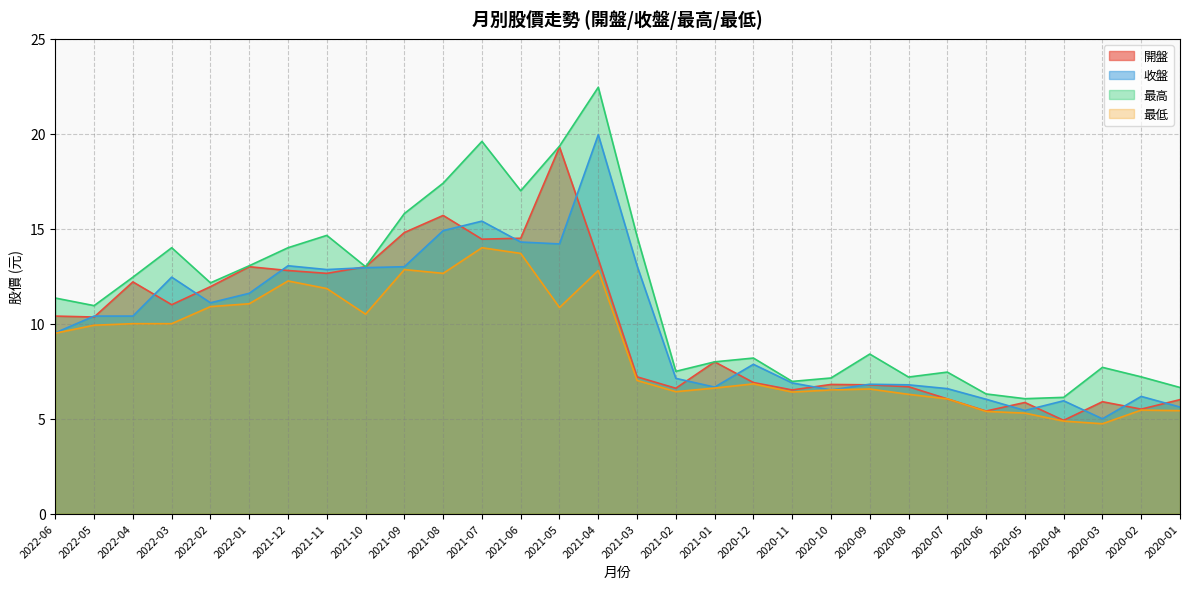

Between 2021-07 and 2022-01, which is larger?

2021-07